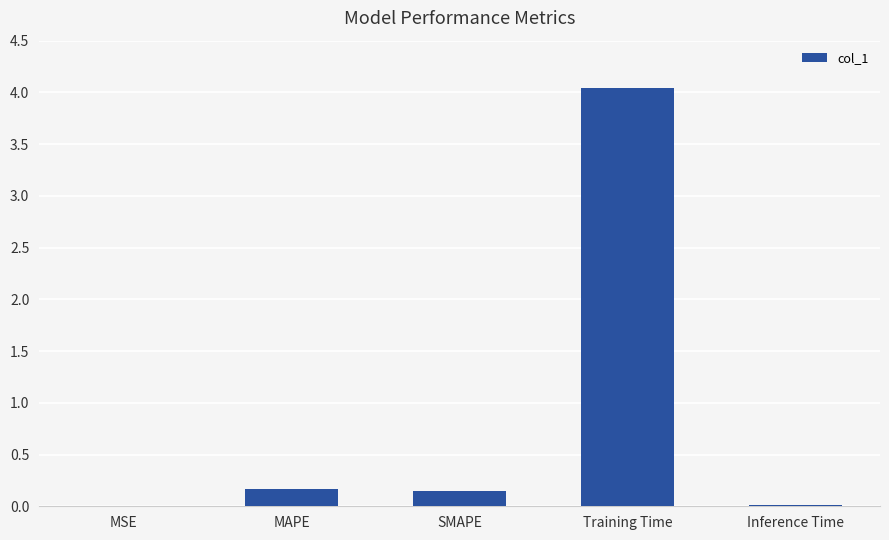

What is the maximum value shown in the chart?

4.0